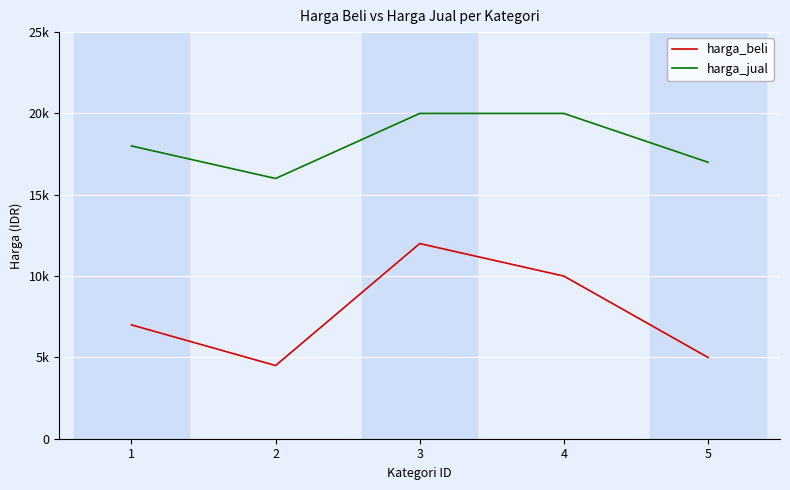

Does the chart have visible grid lines?

Yes